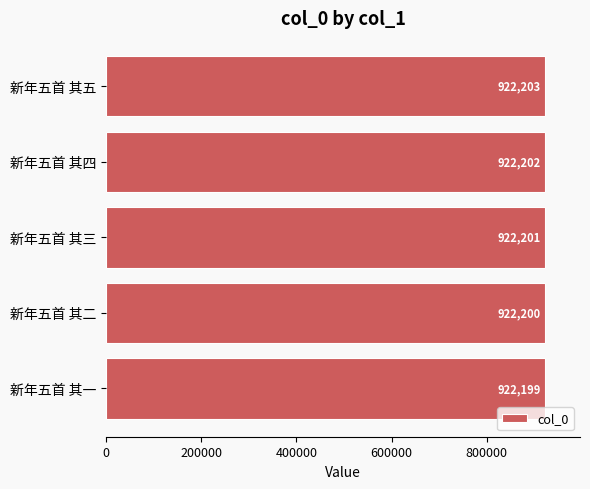

What is the maximum value shown in the chart?

922203